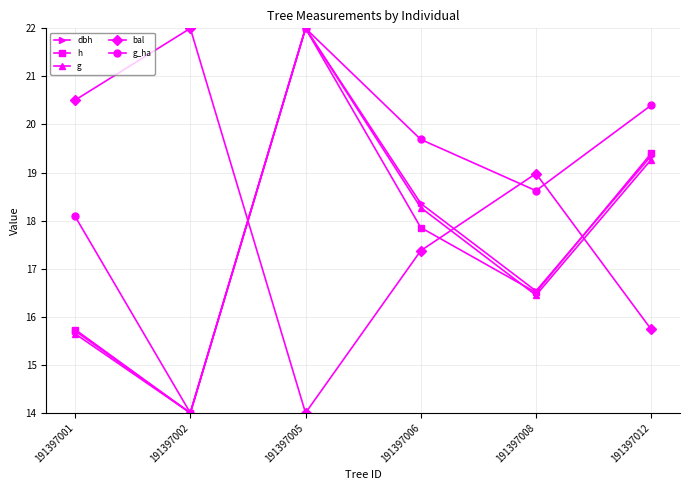

Is it true that h equals 24.1 at 191397001?

False